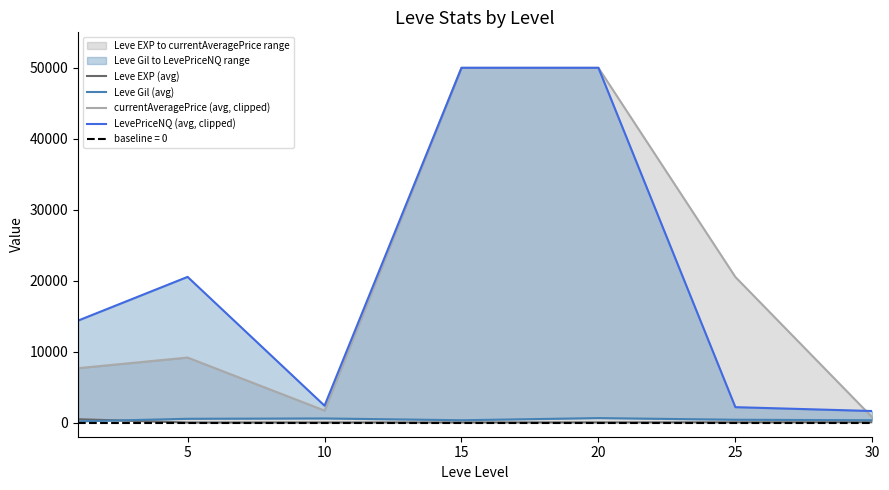

Which series has the widest spread of values?

currentAveragePrice (avg, clipped)